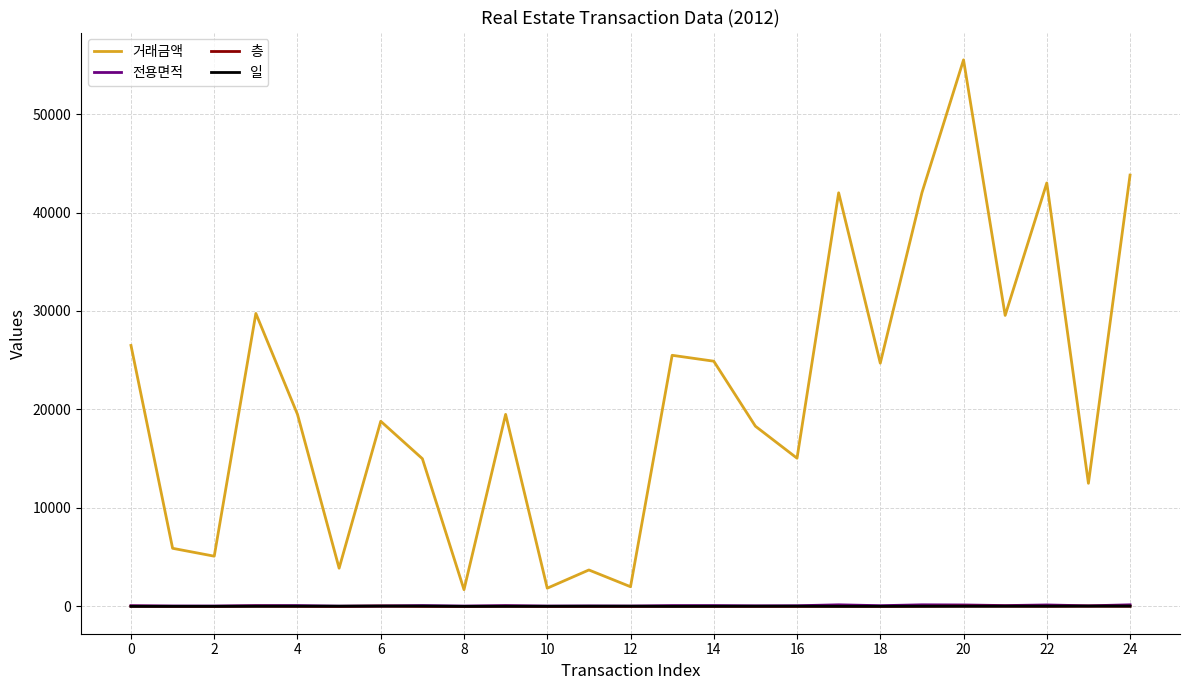

True or false: 층 and 거래금액 intersect in this chart.

False